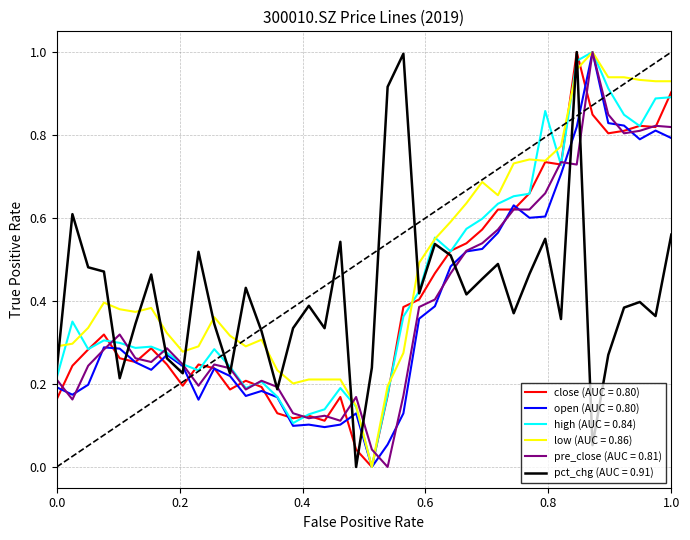

True or false: low (AUC = 0.86) and pct_chg (AUC = 0.91) cross at least once.

True